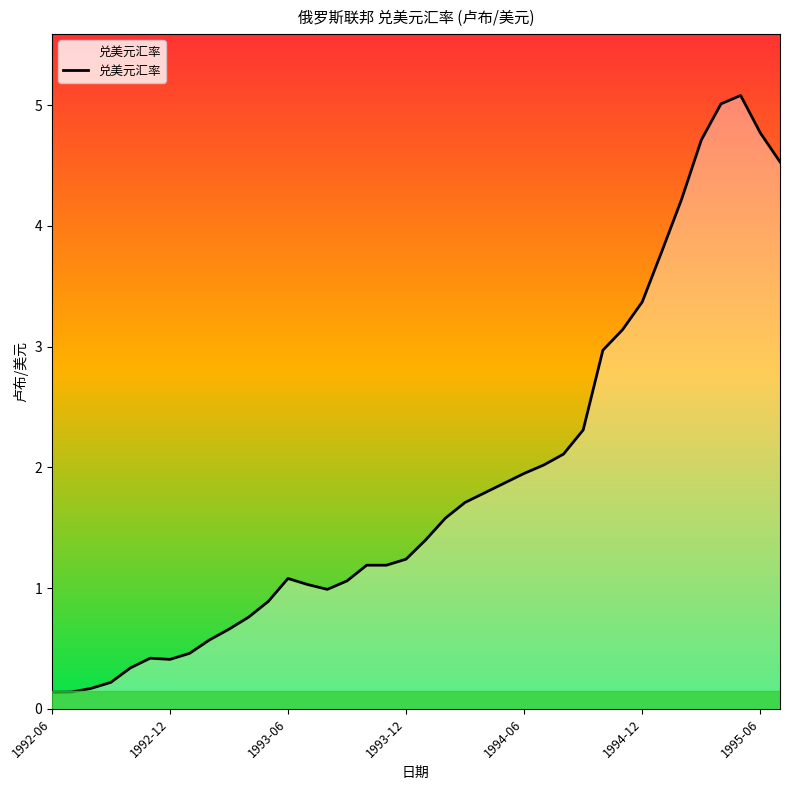

What is the sum of all values?

71.3